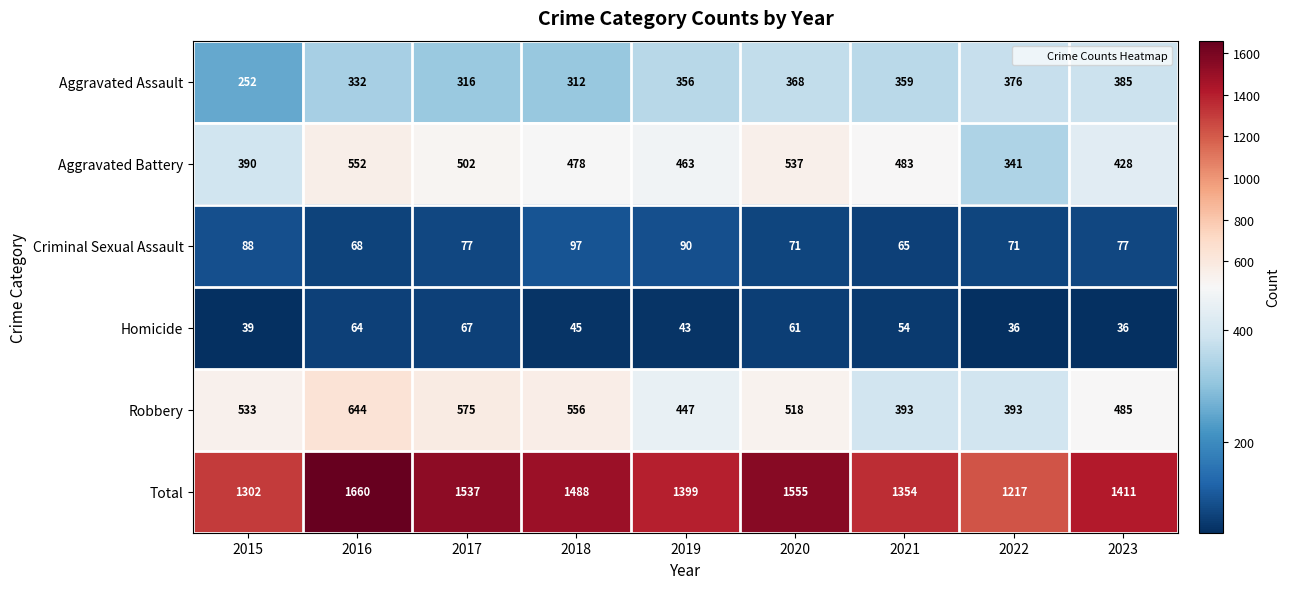

Count the number of categories in the chart.

9